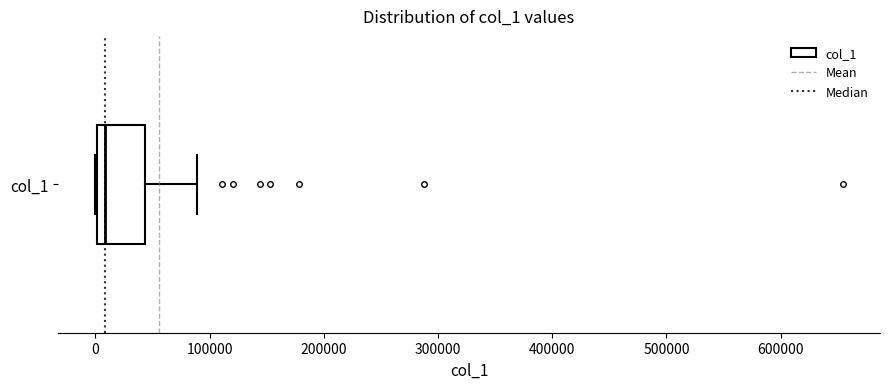

Read this box plot against the x-axis: the position of the median line, the range covered by the box, and the ends of both whiskers. The values are not printed on the chart, so give them approximately, as read against the axis.

median 10000, box 0 to 40000, whiskers 0 to 90000